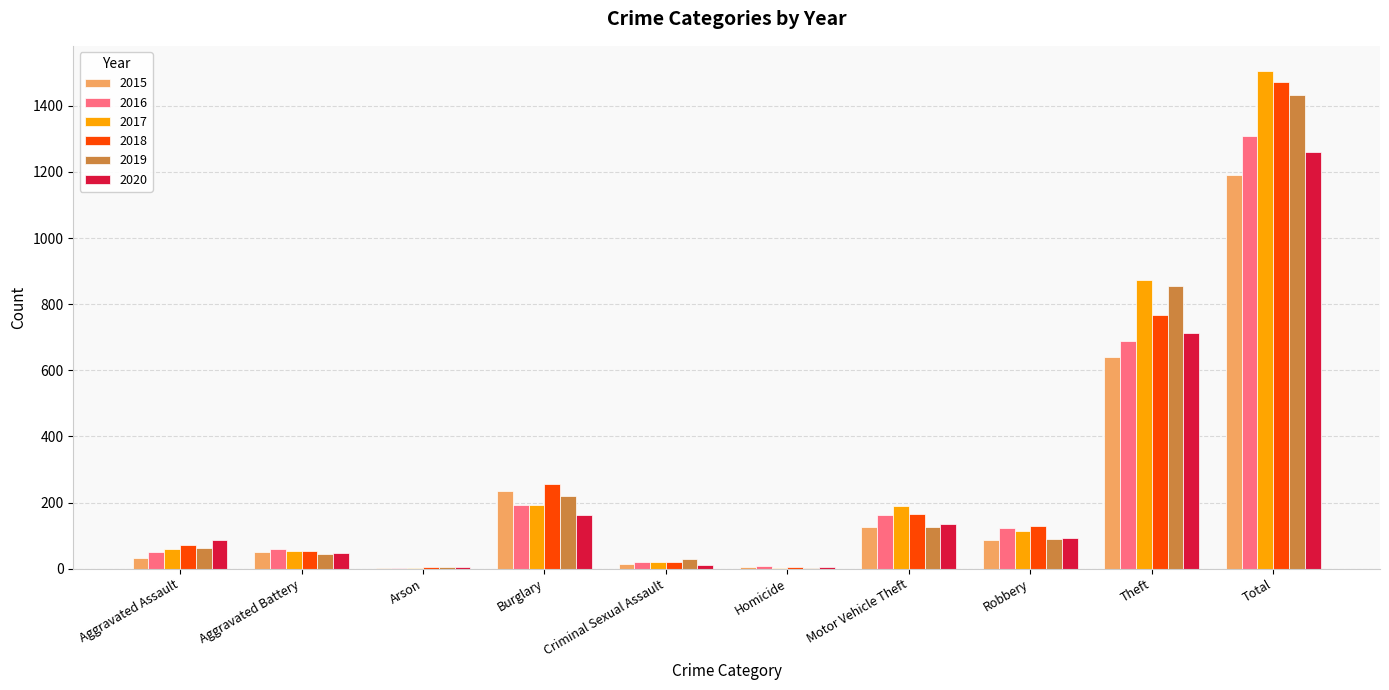

At which label does 2016 first exceed 123?

Burglary